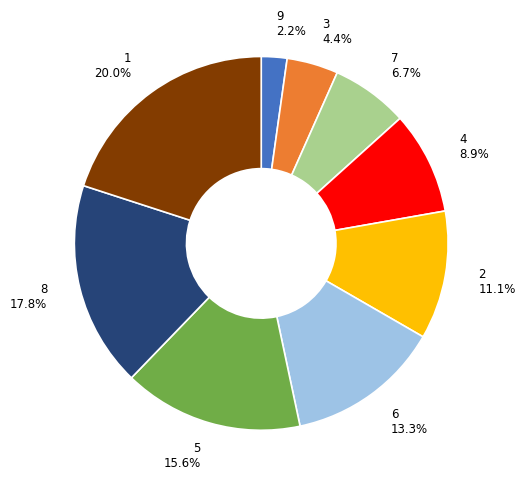

True or false: 5 accounts for 3% of the total.

False